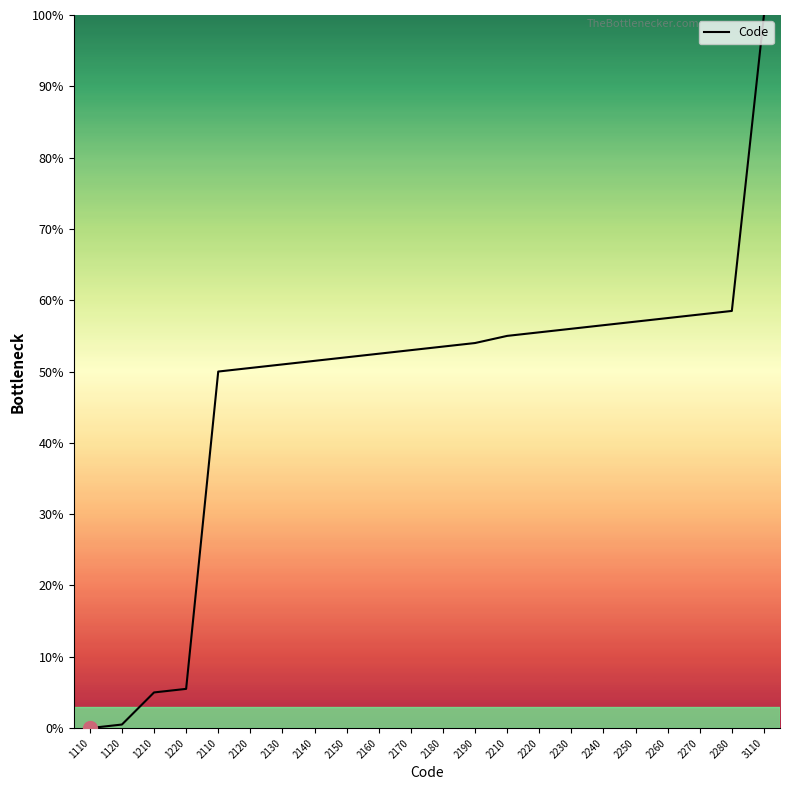

At which category does the chart reach its peak across all series?

3110